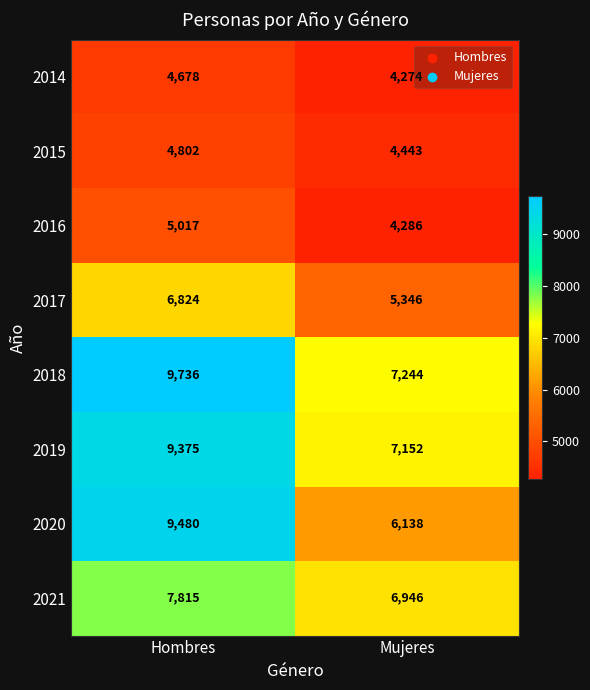

The 2019 series shows 9375 at Hombres. True or false?

True